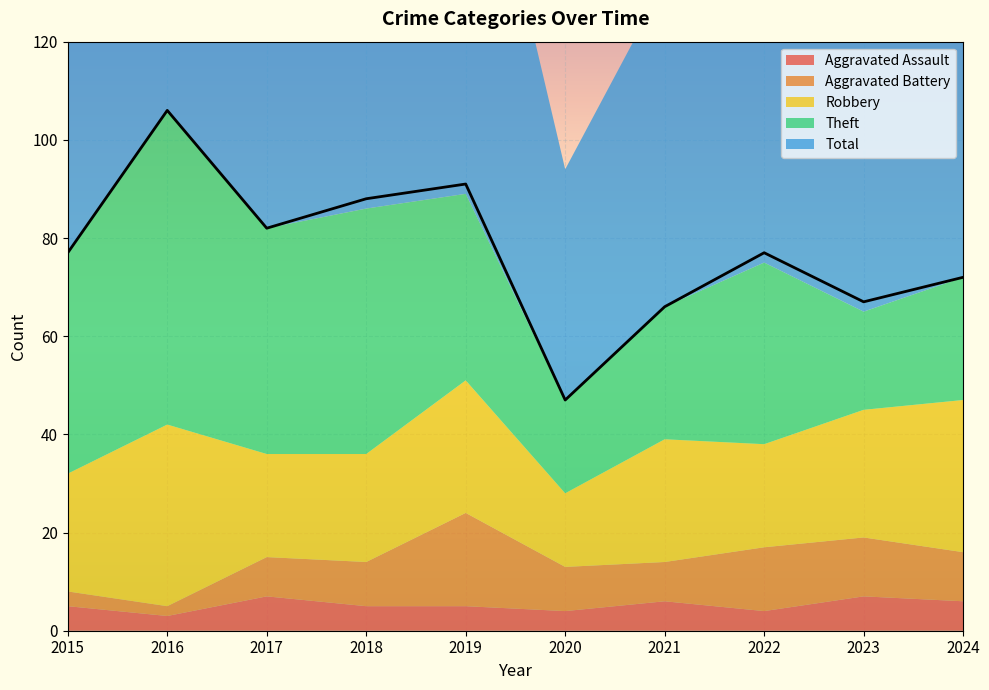

Where is Aggravated Assault nearest to the value 5?

2015